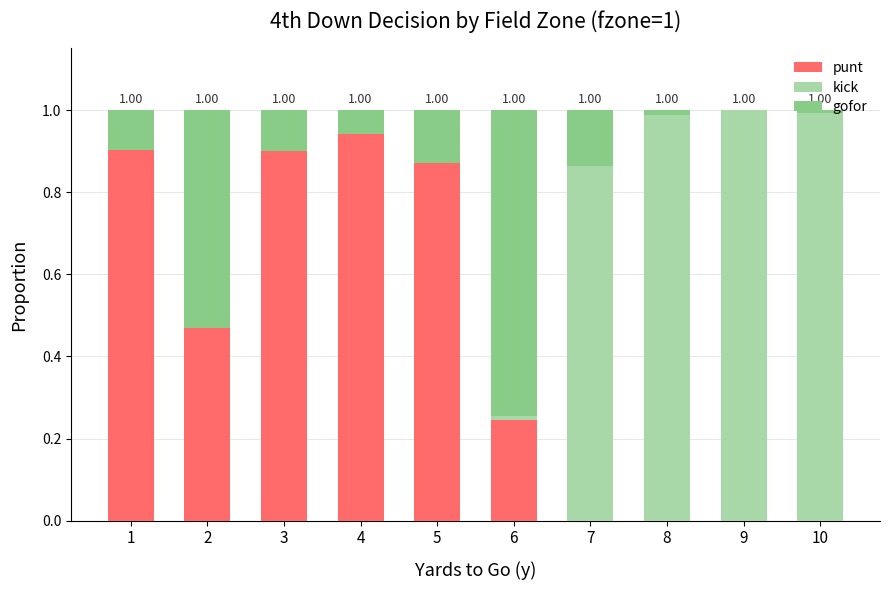

What is the total value across all series at 5?

1.0